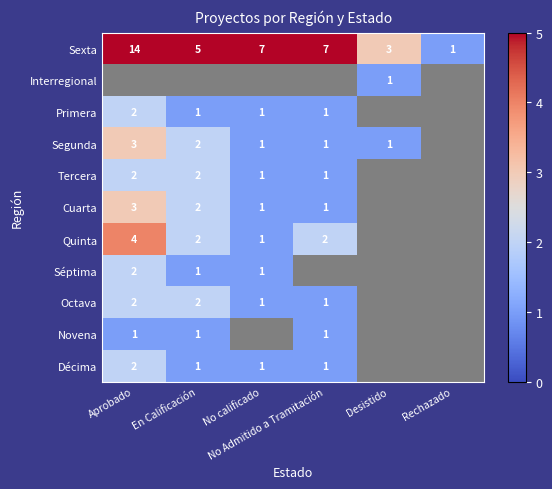

What is the difference between the maximum and minimum values in the Sexta series?

13